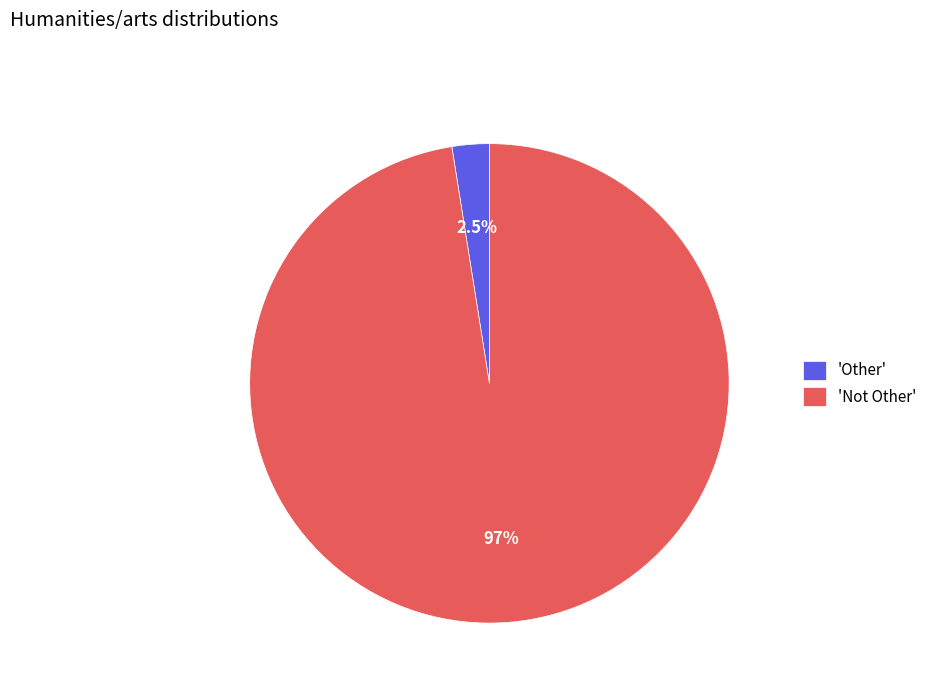

Which category accounts for the majority?

'Not Other'